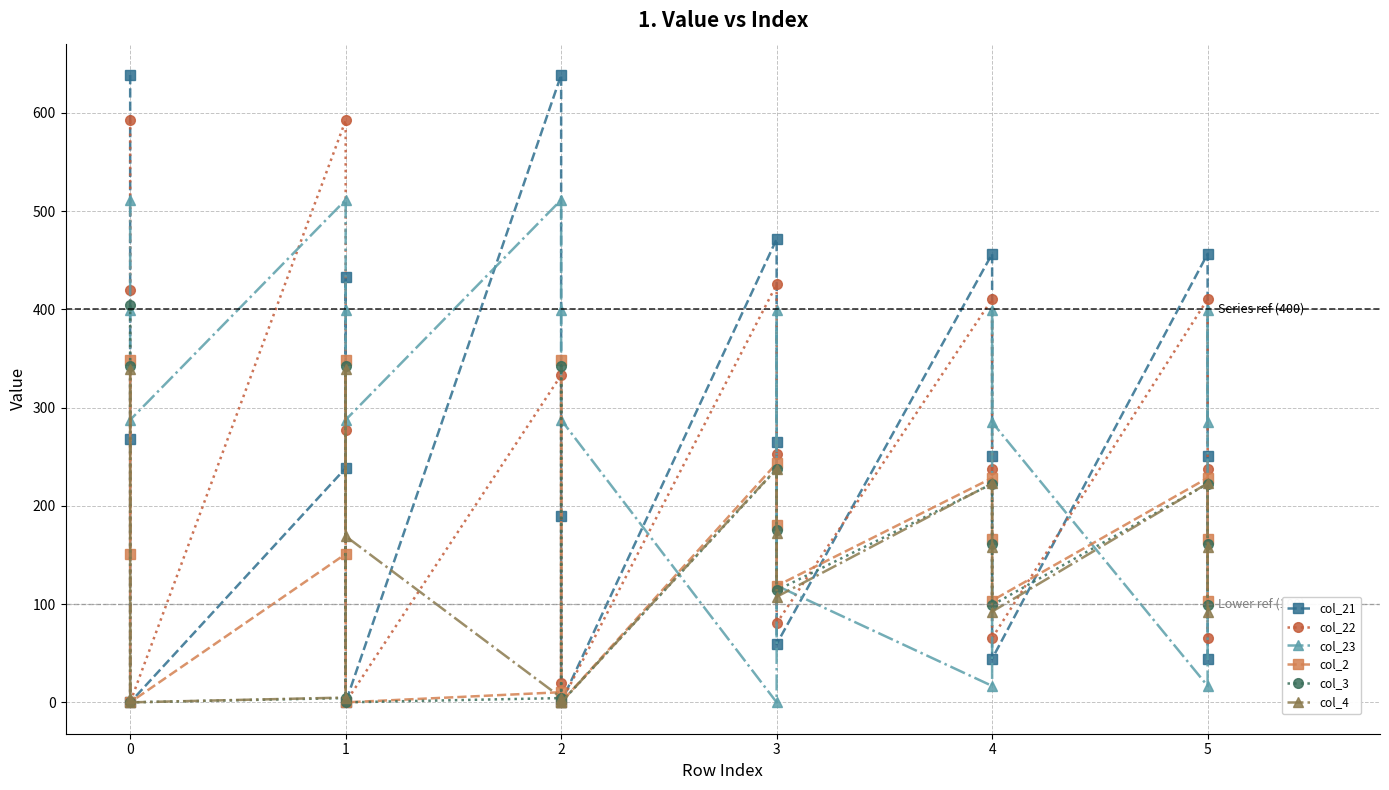

How many intersections are there between col_2 and col_22?

7